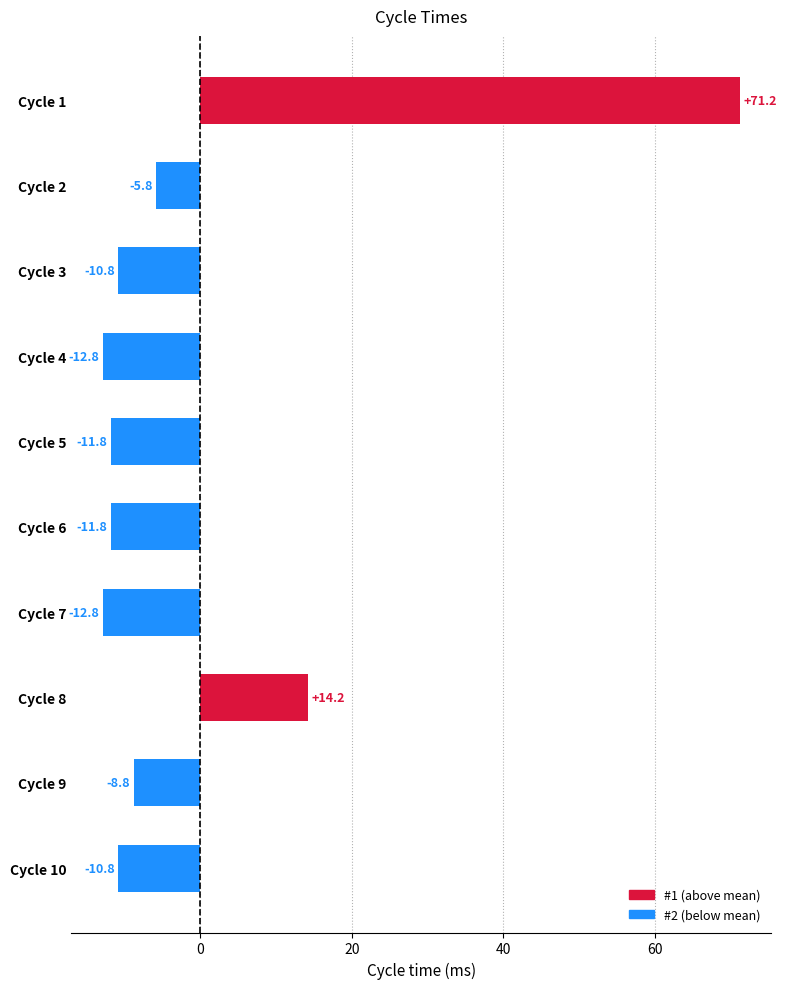

Is it true that the value at Cycle 7 is -19.9?

False